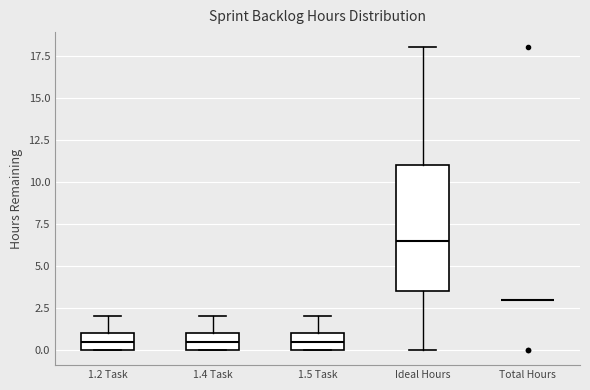

Reading left to right, transcribe this box plot: for each box, give where its median line is, the range the box spans, and where its two whiskers end, as read against the y-axis. The values are not printed on the chart, so give them approximately, as read against the axis.

1.2 Task: median 0.5, box 0.0 to 1.0, whiskers 0.0 to 2.0
1.4 Task: median 0.5, box 0.0 to 1.0, whiskers 0.0 to 2.0
1.5 Task: median 0.5, box 0.0 to 1.0, whiskers 0.0 to 2.0
Ideal Hours: median 6.5, box 3.5 to 11.0, whiskers 0.0 to 18.0
Total Hours: box collapsed to a line at 3.0, whiskers 3.0 to 3.0